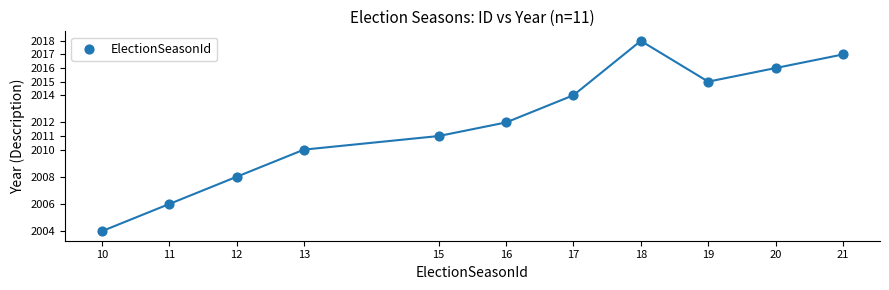

What is the range of X values (max minus min)?

11